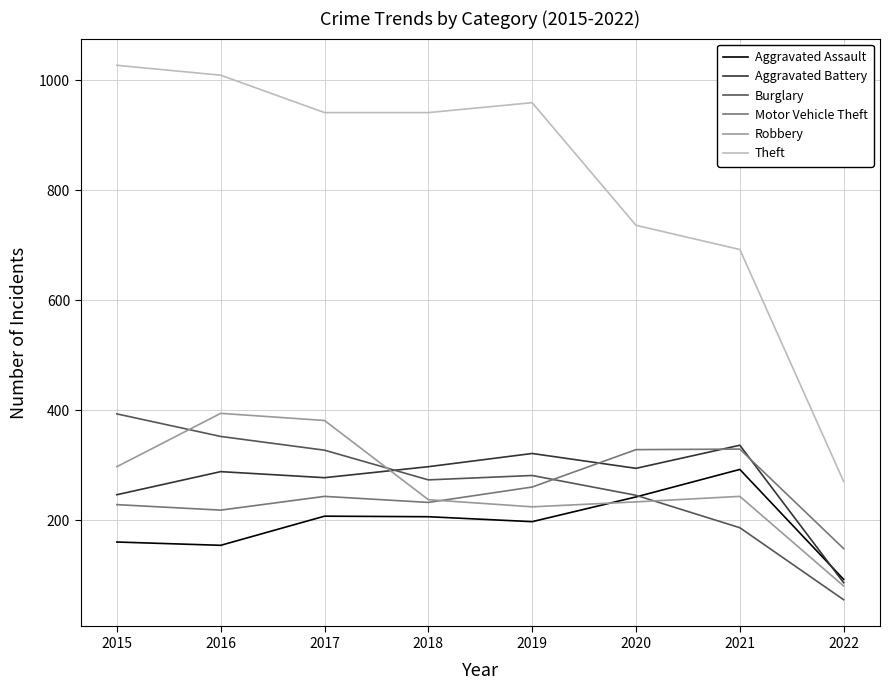

Between 2017 and 2019, which series saw the biggest shift?

Robbery